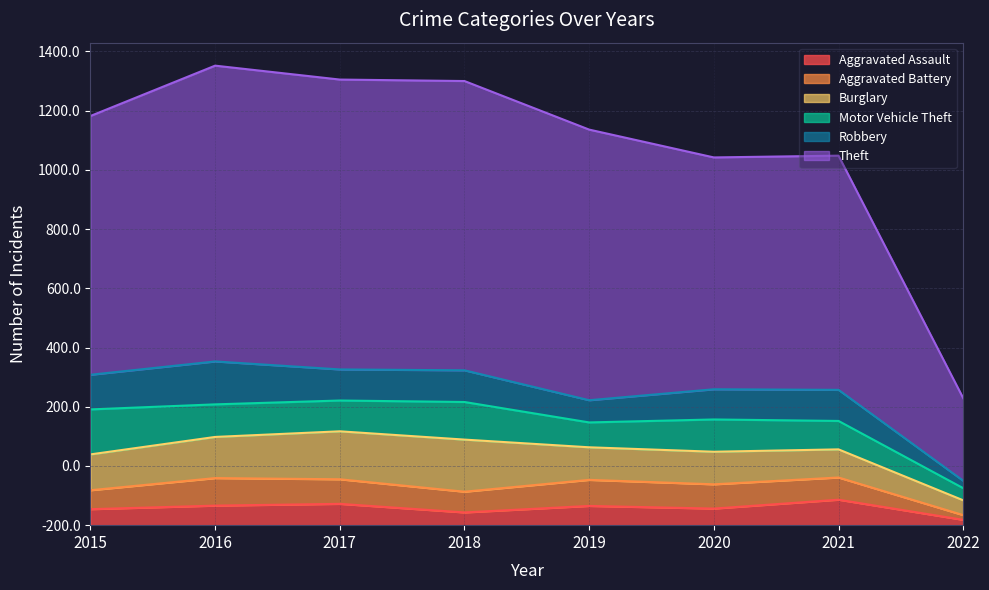

At how many categories does at least one series exceed 566?

7